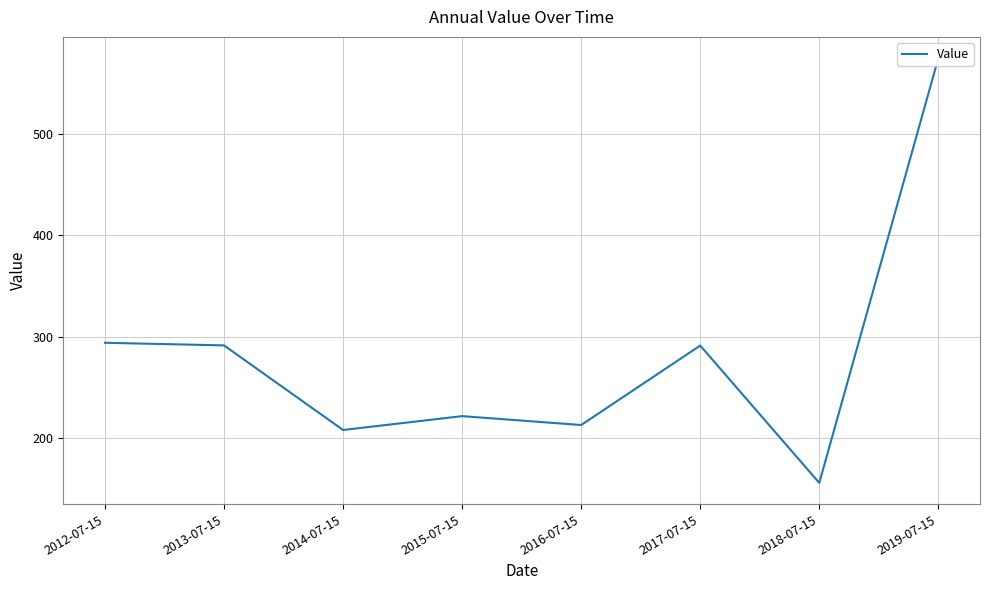

At which label is the value closest to 365?

2012-07-15